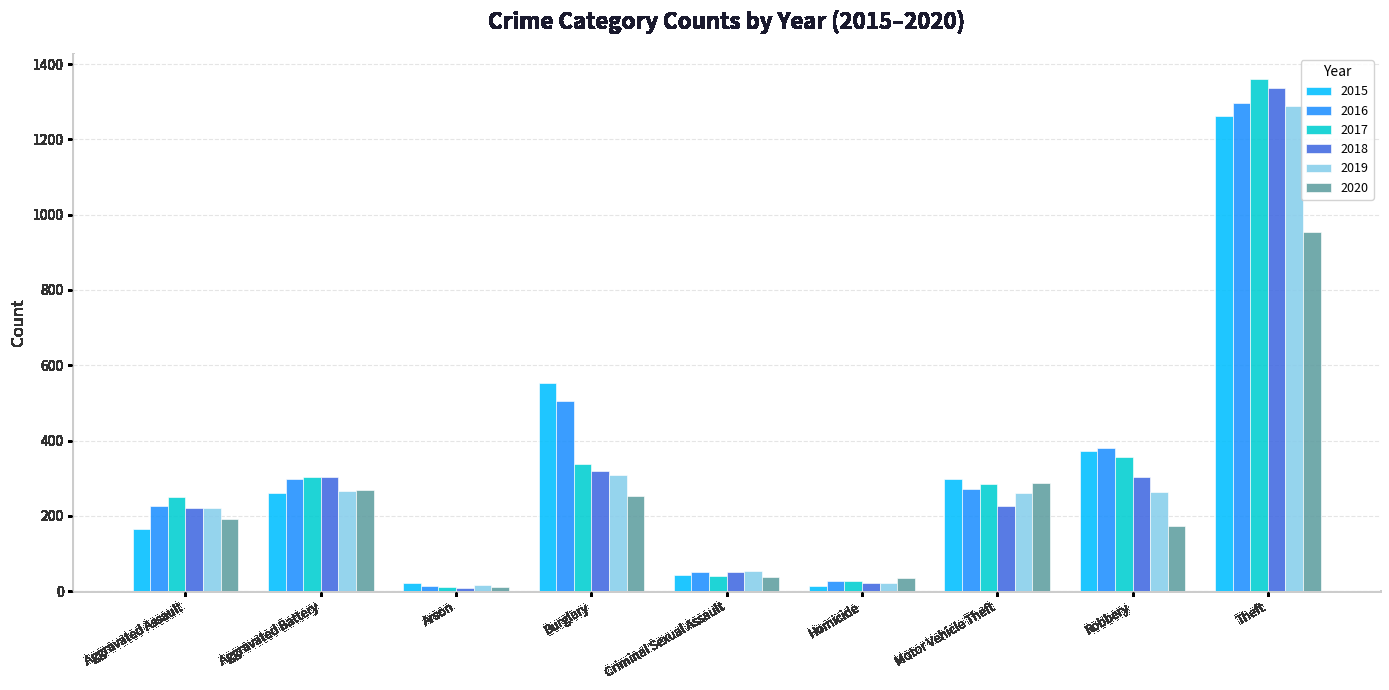

Between Aggravated Battery and Theft, which series saw the biggest shift?

2017